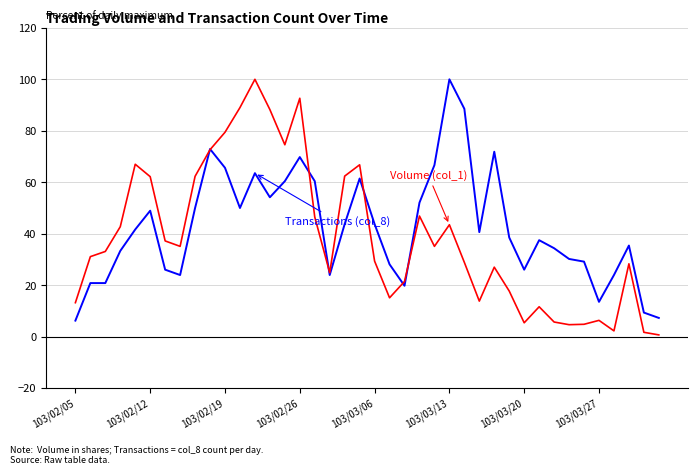

The Volume (col_1) series shows 6.9 at 33. True or false?

False